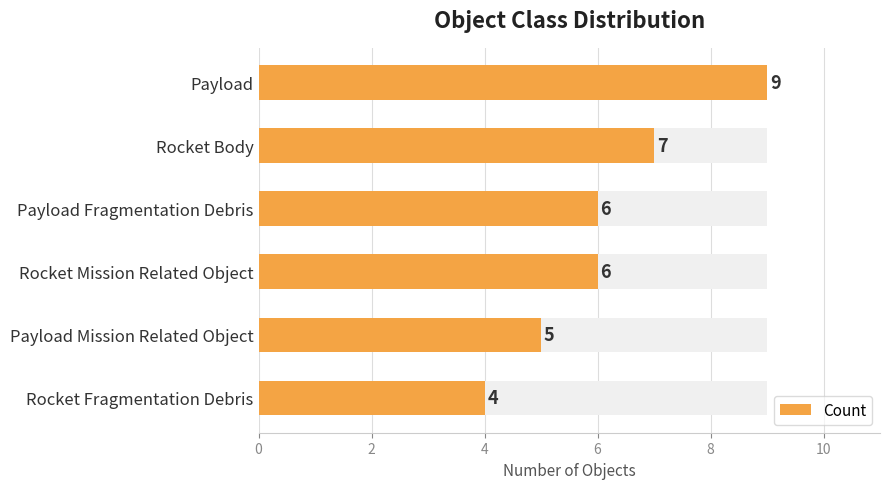

What is the average value?

6